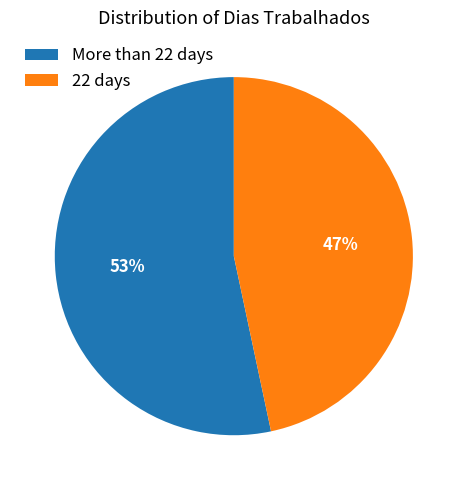

To the nearest percent, what percentage of the pie is More than 22 days?

53%